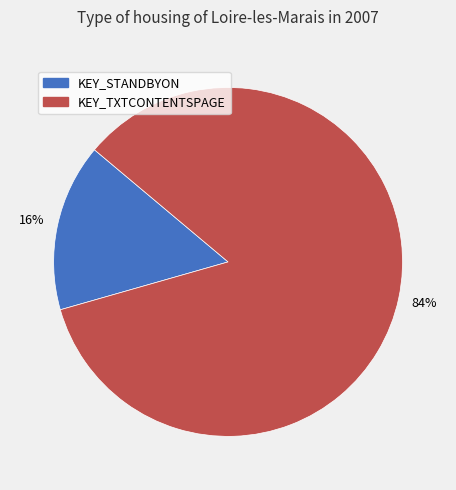

The KEY_STANDBYON slice represents 16% of the pie. True or false?

True